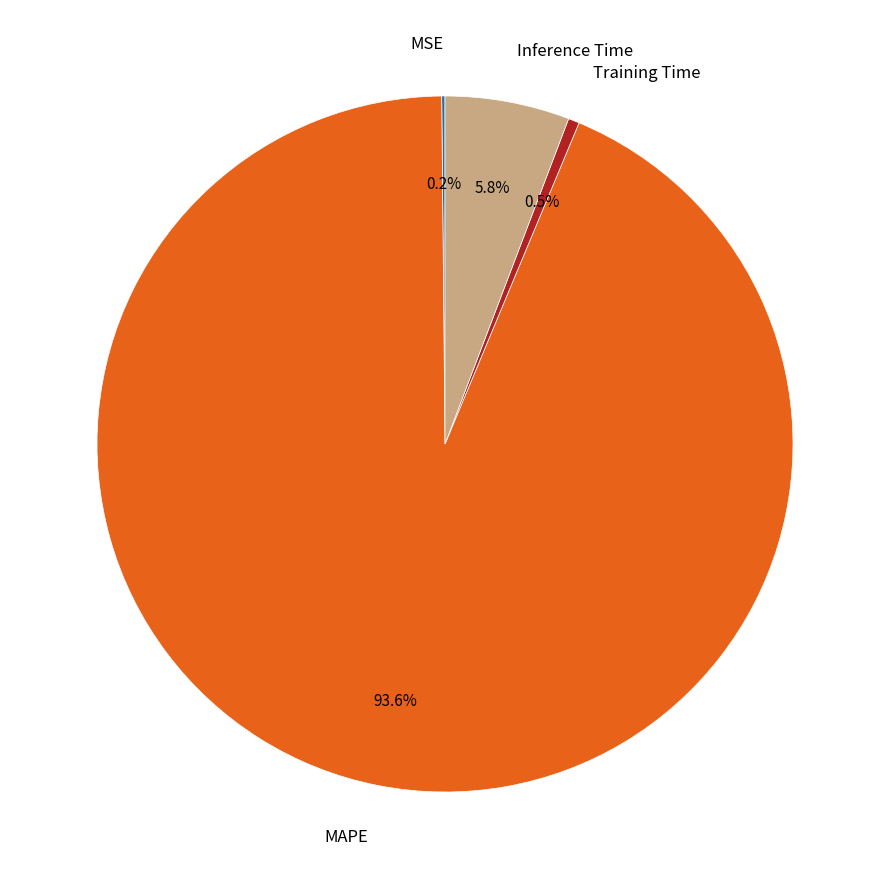

Is there any slice that represents more than half of the pie?

Yes